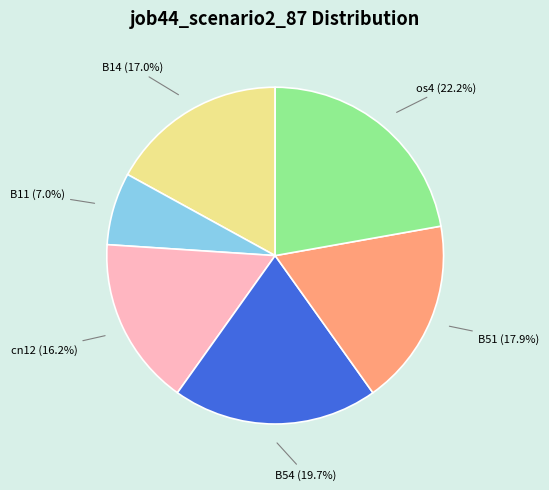

Is there a majority slice in this chart?

No